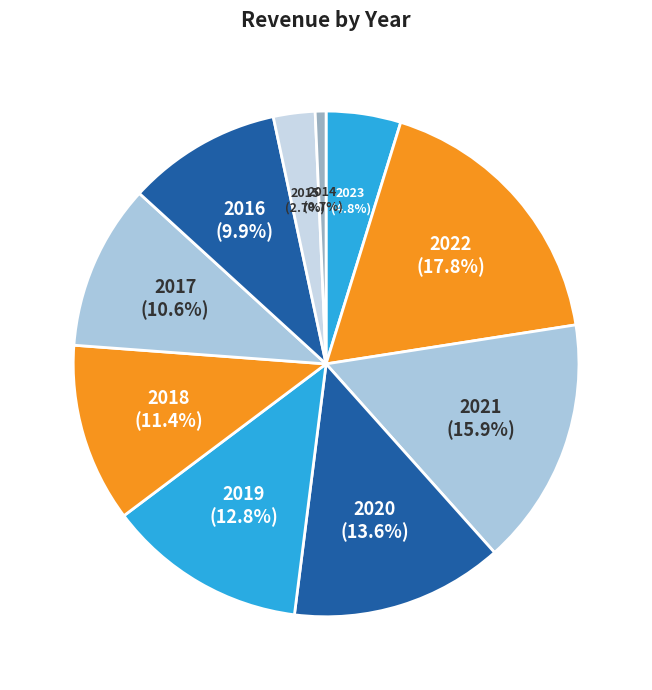

How many segments does this pie chart have?

10